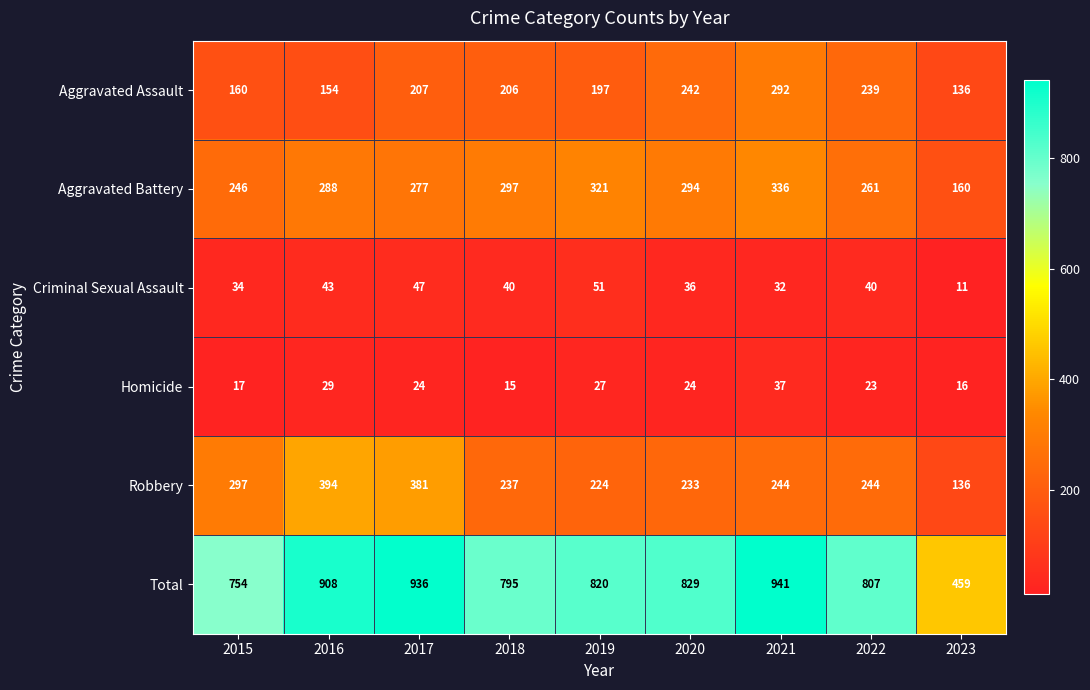

Which series has the largest total across all categories?

Total